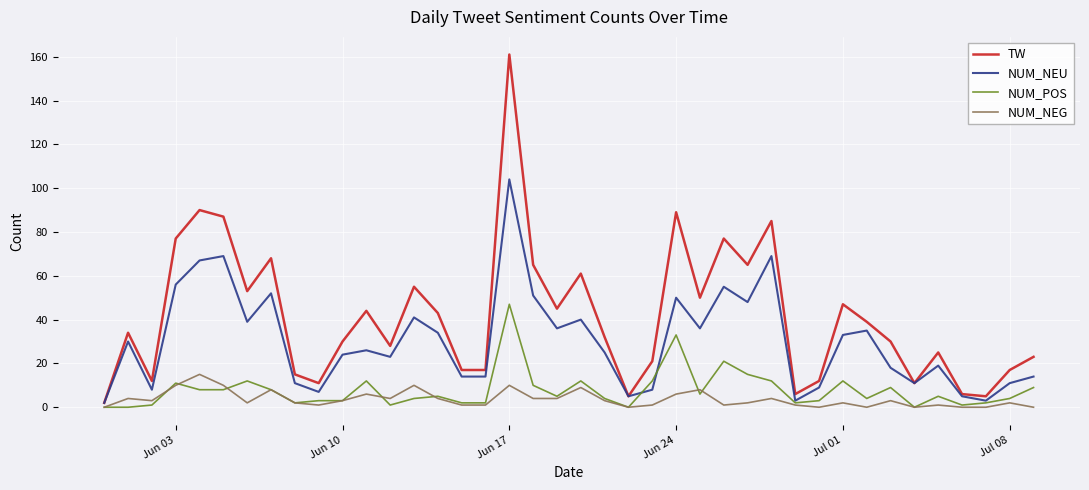

What is the highest value of the NUM_NEG series?

15